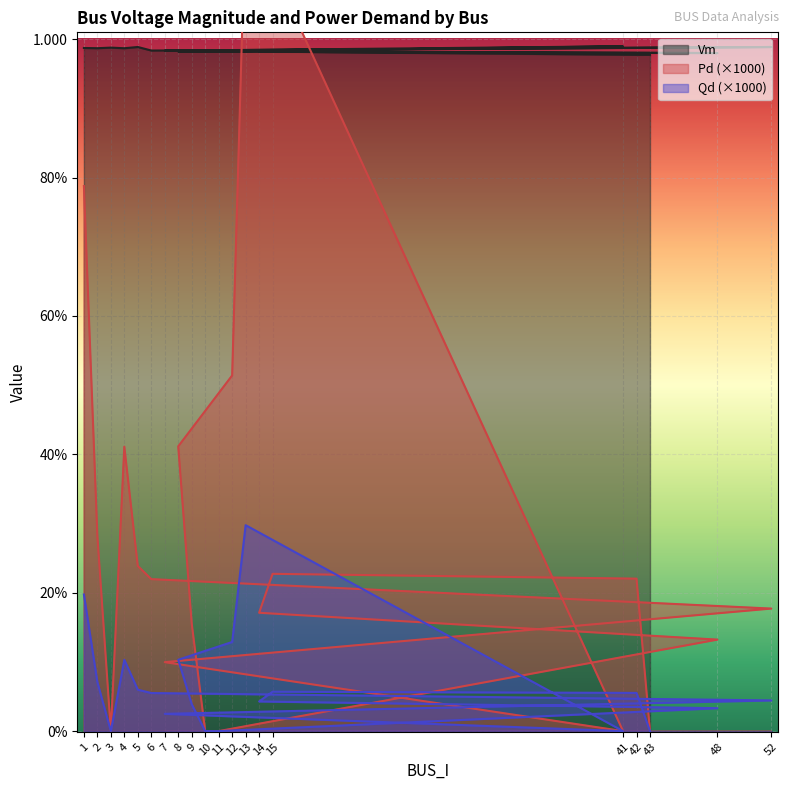

How many lines are shown in the chart?

3